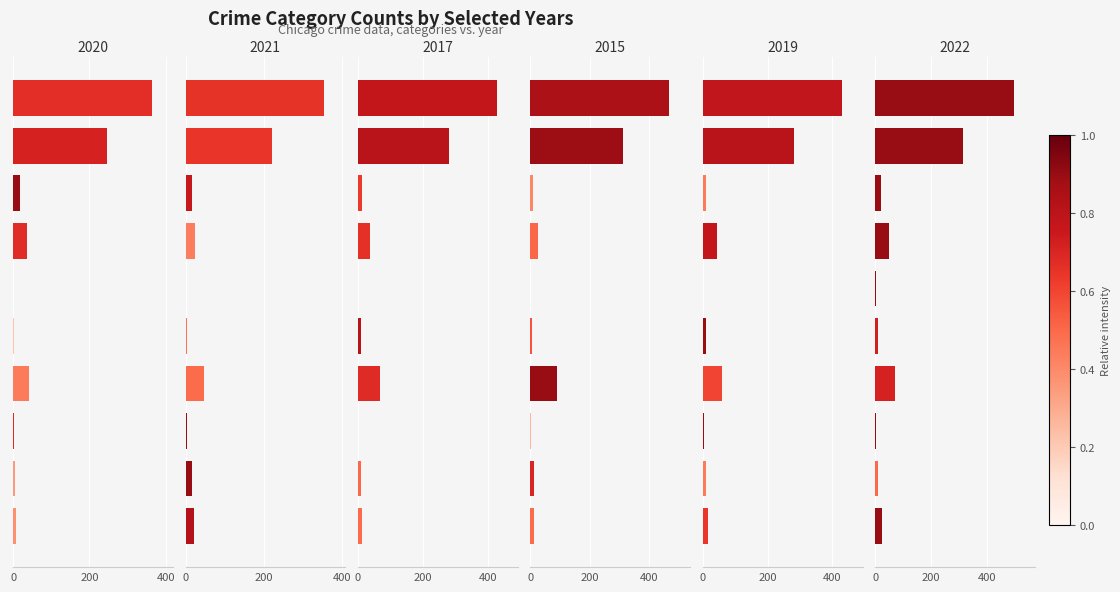

What is the label of the 7th bar from the left?

Motor Vehicle Theft